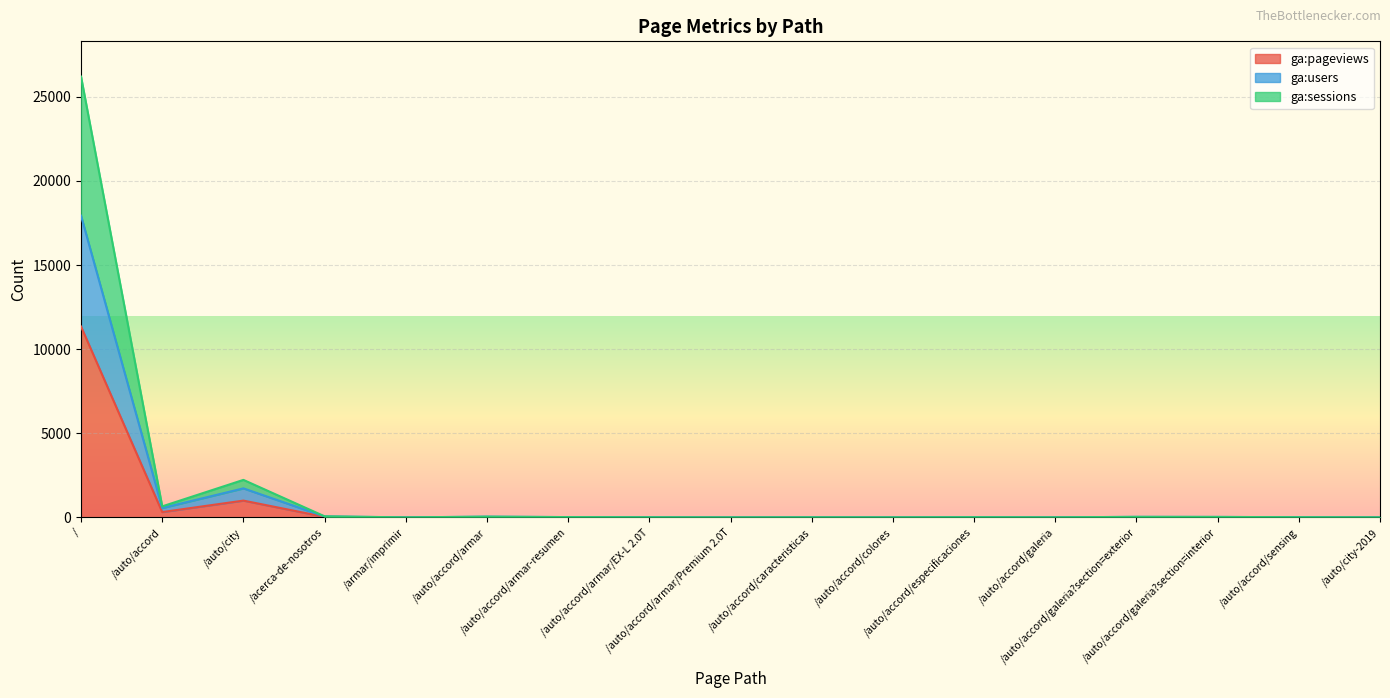

At how many categories does at least one series exceed 6431?

1